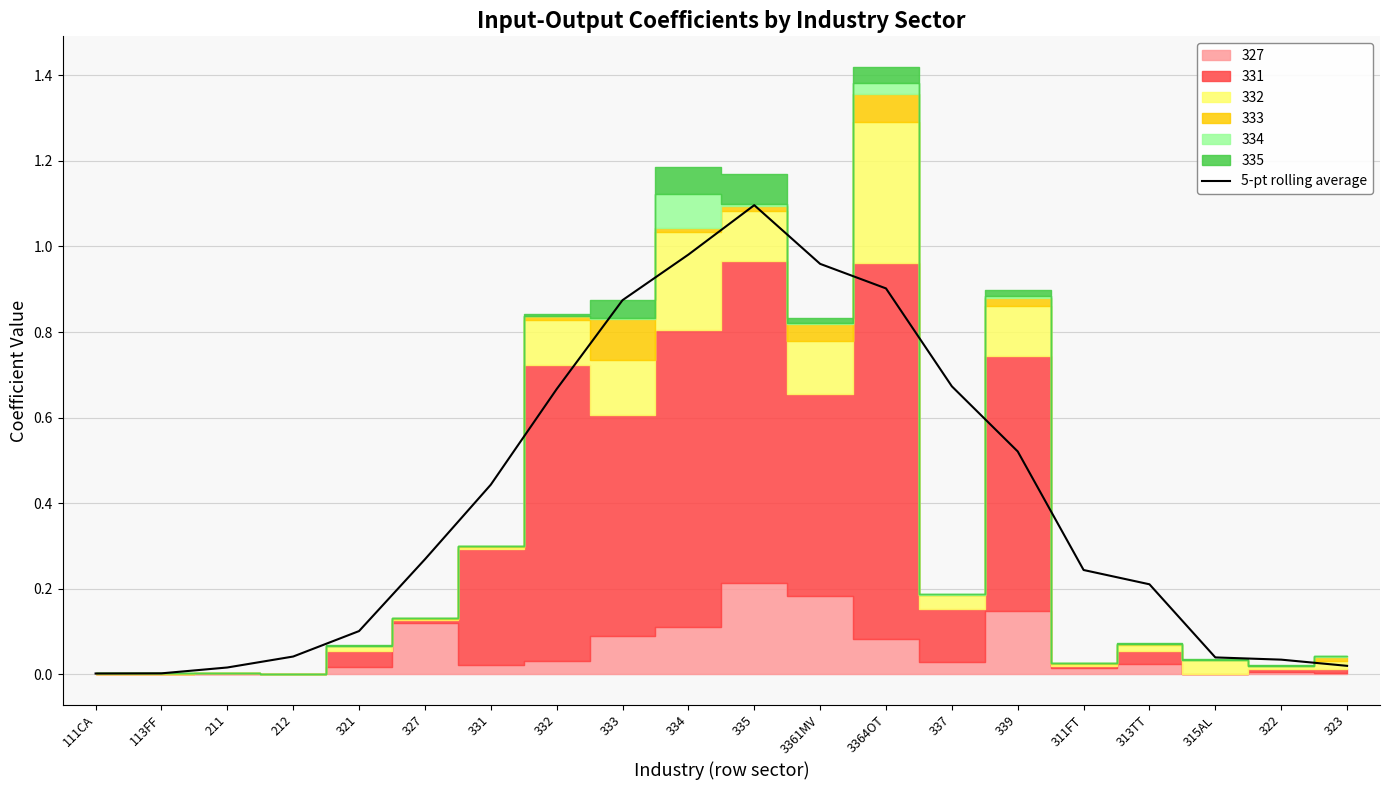

What is the difference between the second highest and second lowest values?

1.0